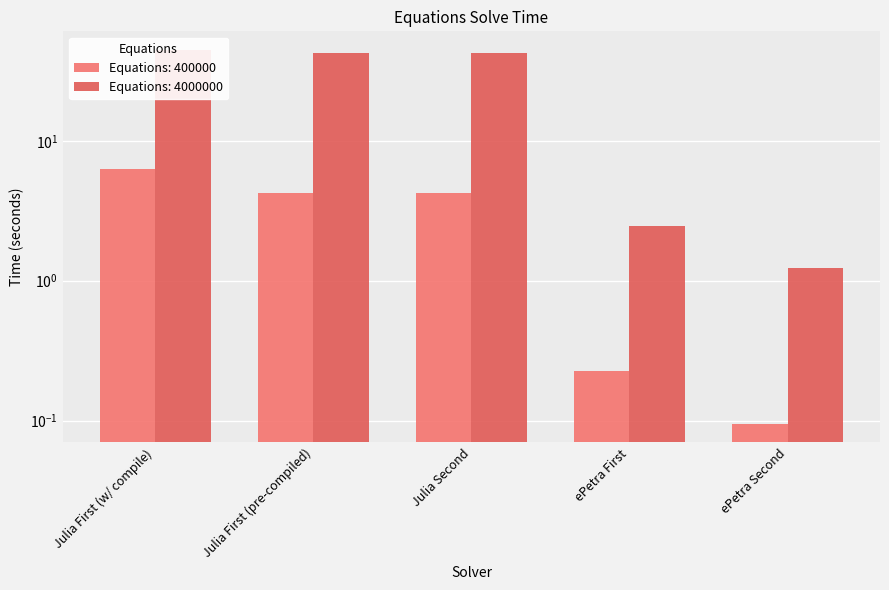

Read the 4000000 value at Julia First (pre-compiled).

42.6